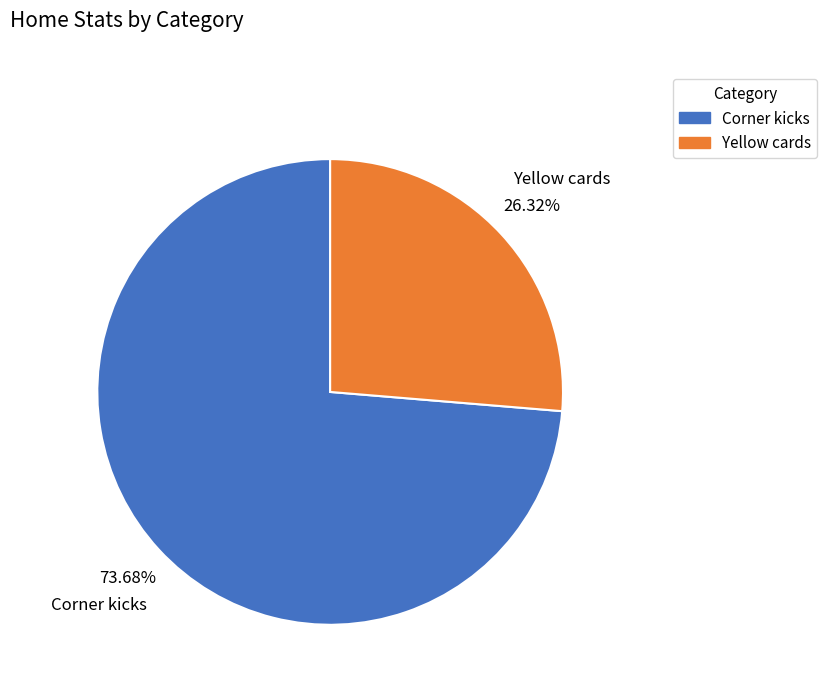

The Yellow cards slice represents 26% of the pie. True or false?

True